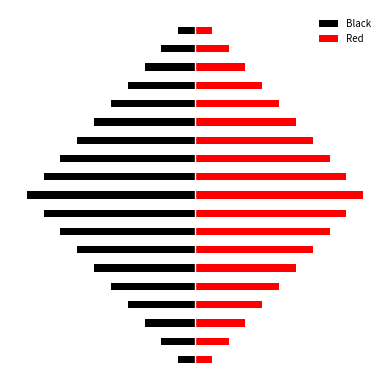

What is the minimum value for Red?

1